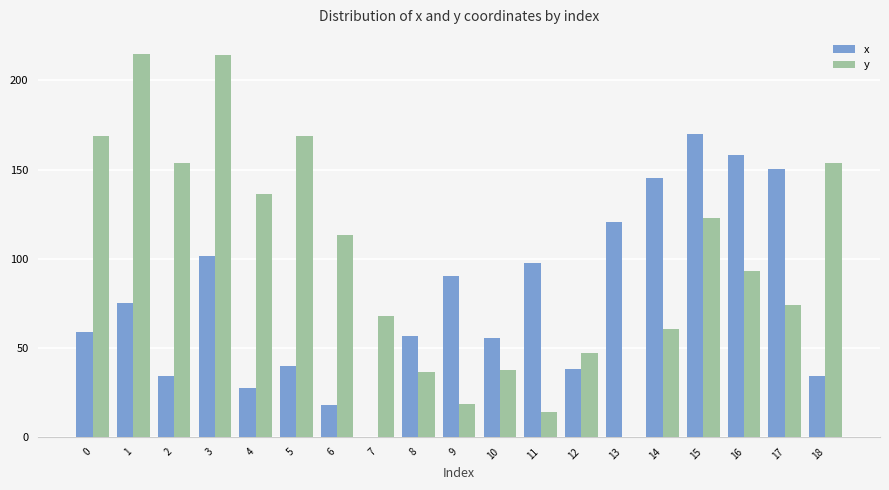

What is the spread (max minus min) of values at 4?

109.2